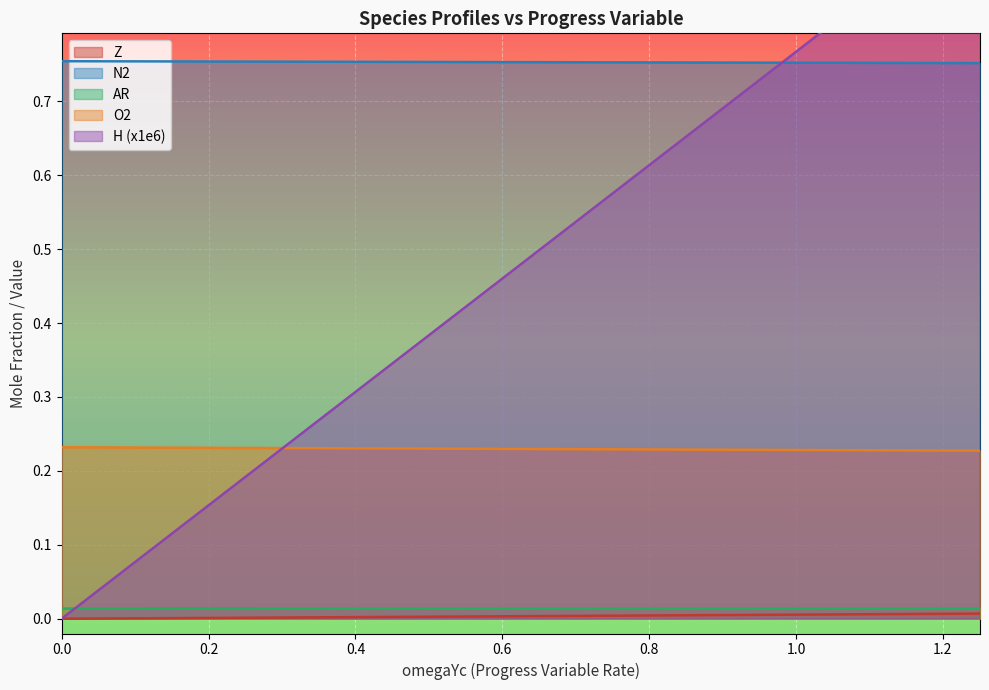

True or false: N2 and Z intersect in this chart.

False